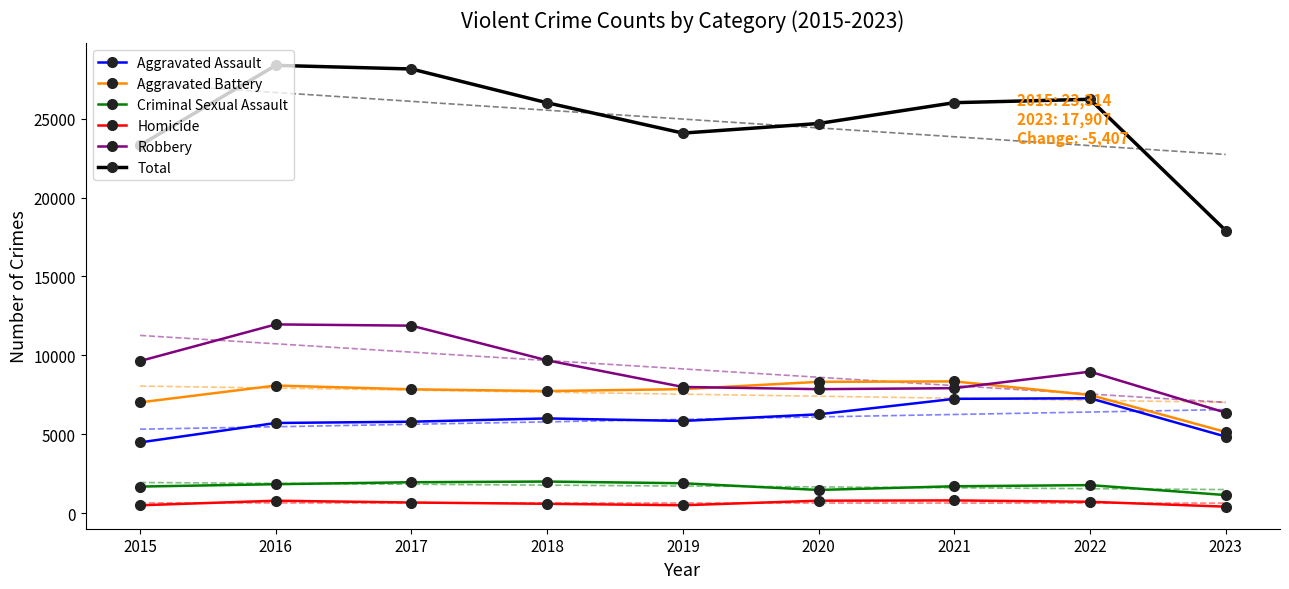

What is the sum of the Total values at 2016 and 2023?

46283